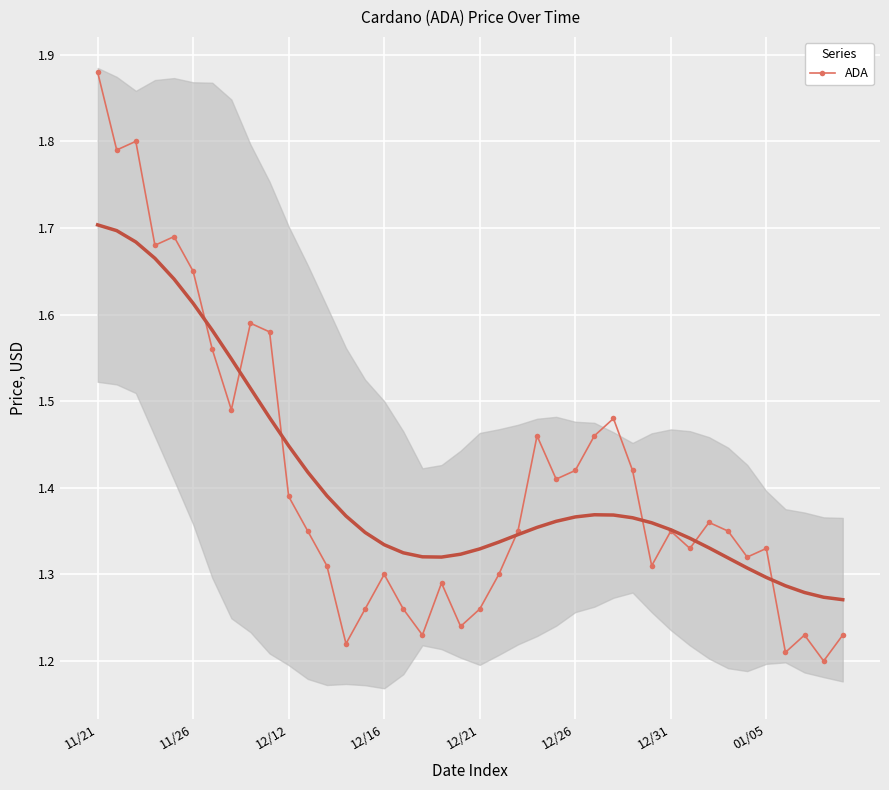

What is the average value?

1.4